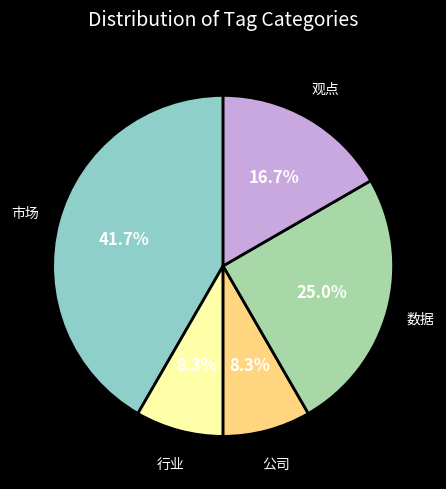

Is there any slice that represents more than half of the pie?

No